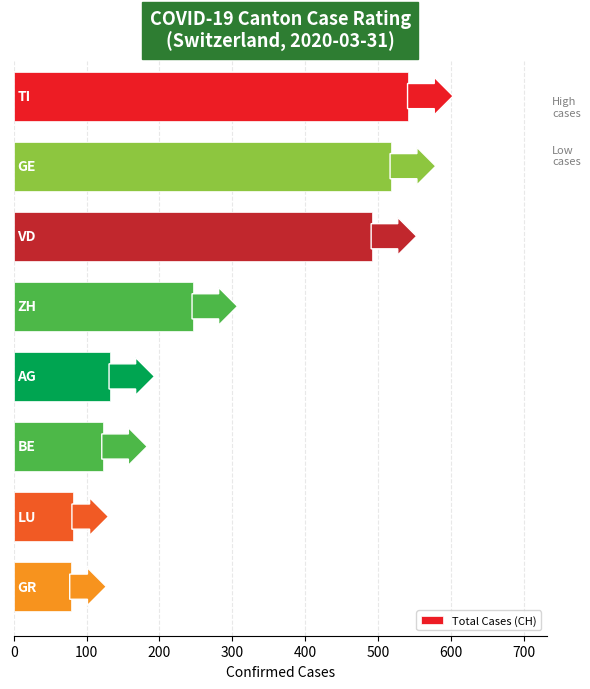

What is the minimum value shown in the chart?

78